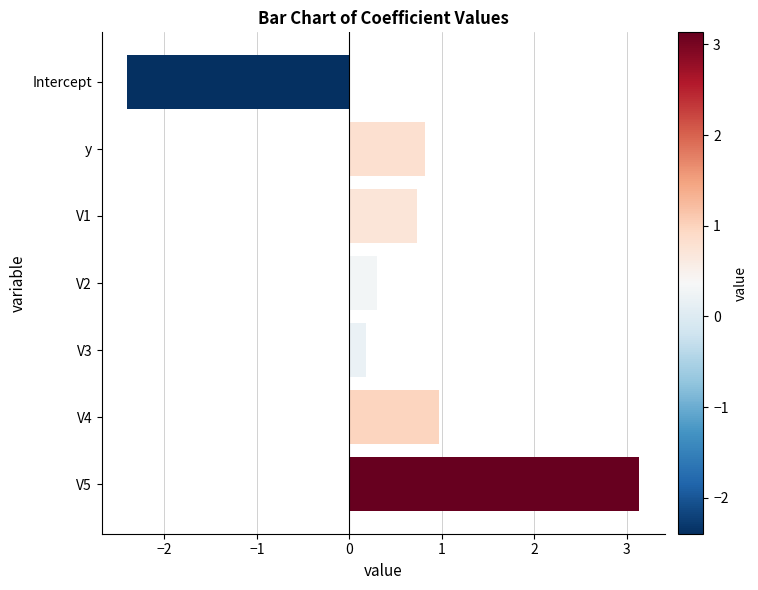

How many positive values are there?

6